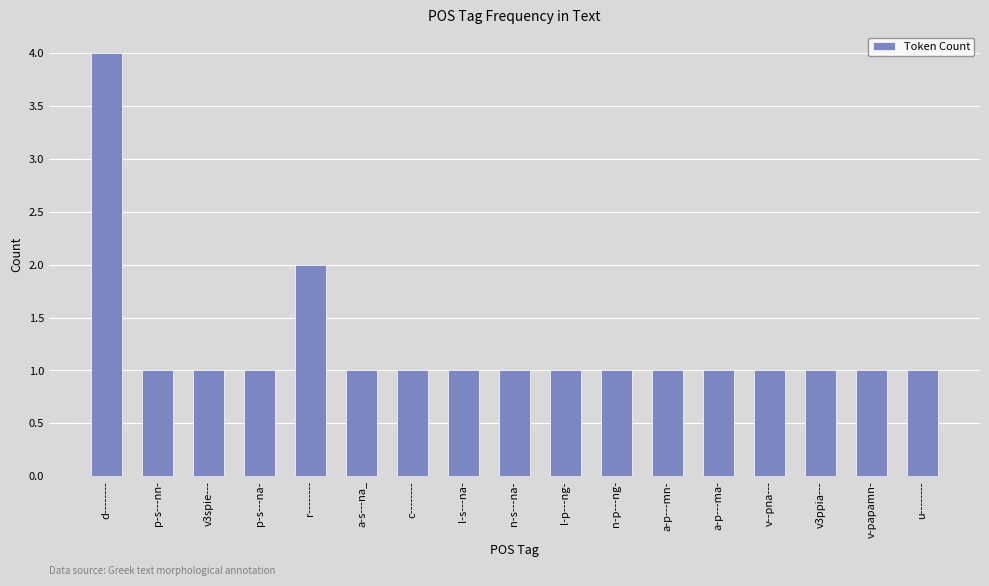

Approximately how many times larger is the value at v-papamn- compared to a-p---ma-?

1.0